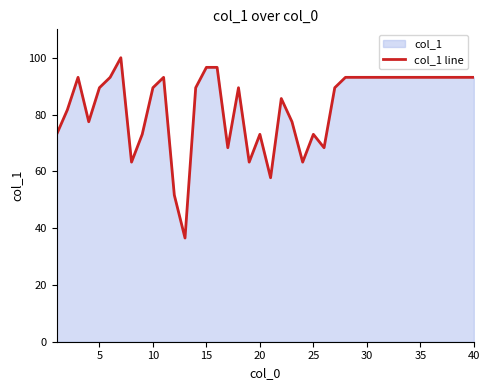

What is the smallest value displayed?

36.5